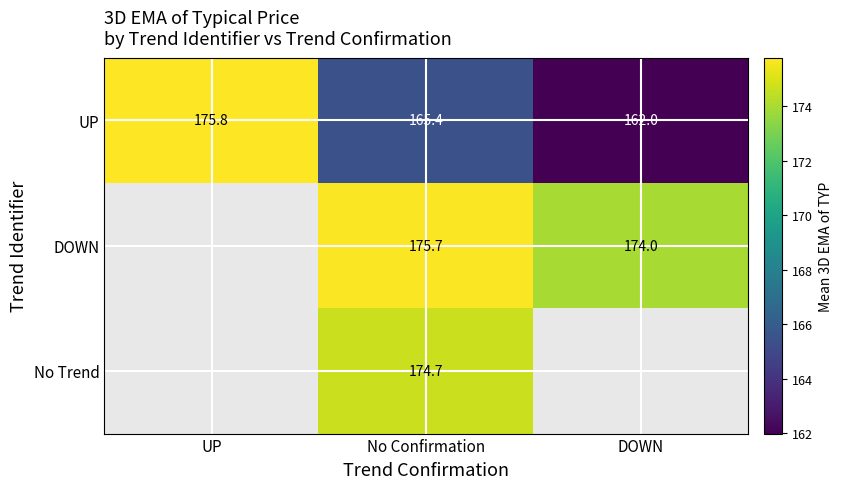

Between UP and DOWN, which is larger?

UP